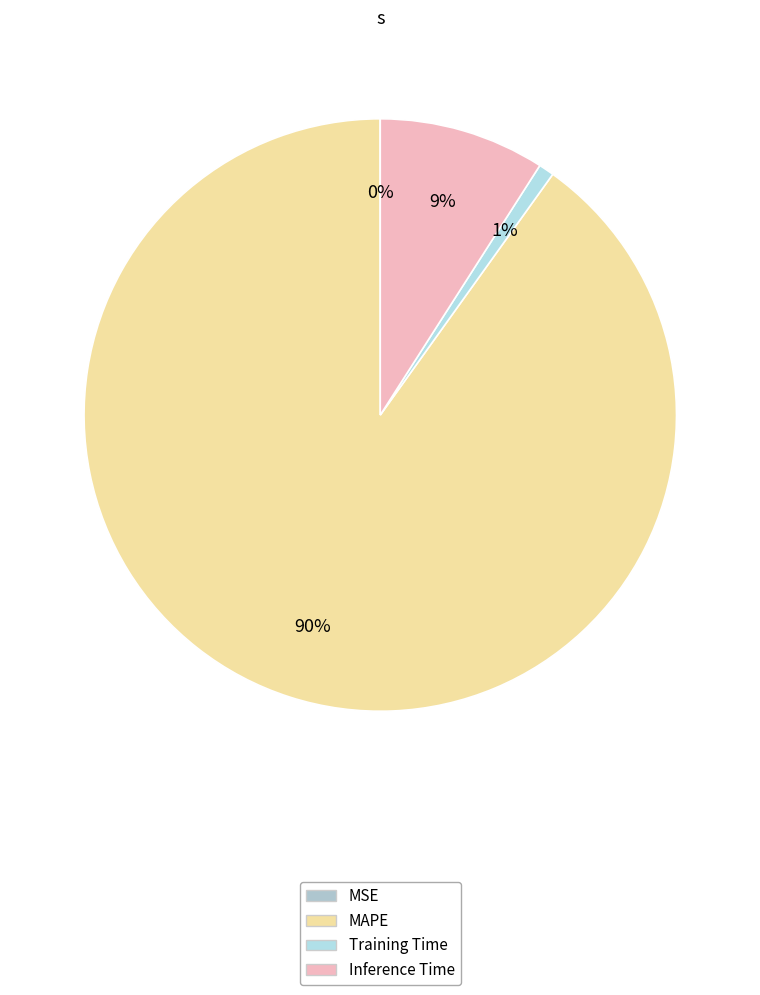

Is MAPE the majority of the pie?

Yes